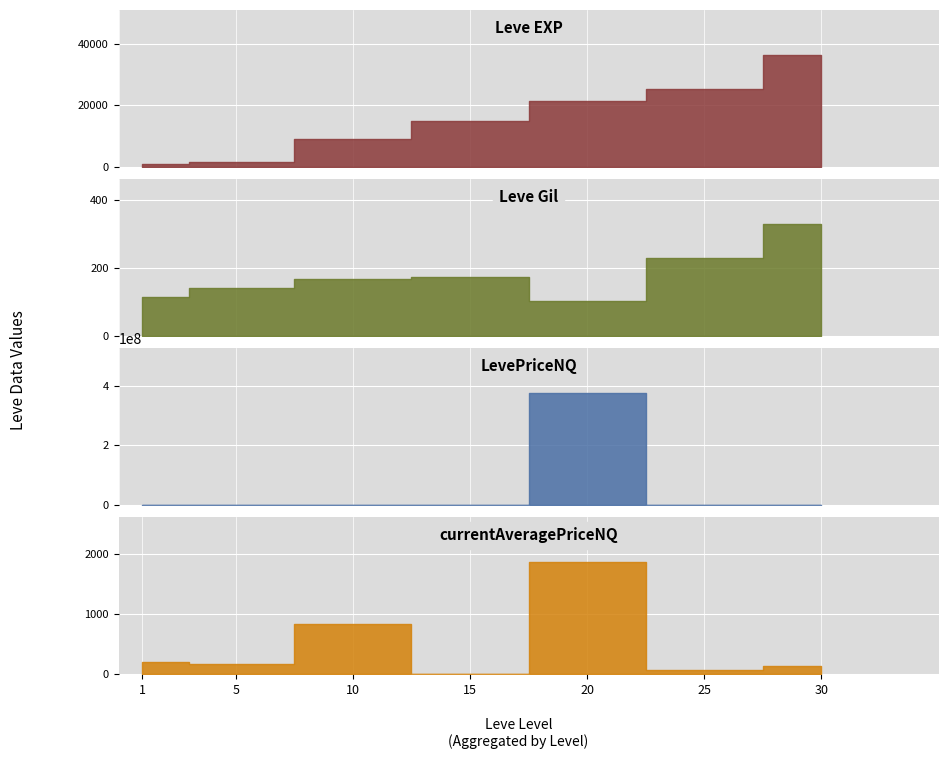

What is the value of the currentAveragePriceNQ bar at the 6th from the left?

65.0